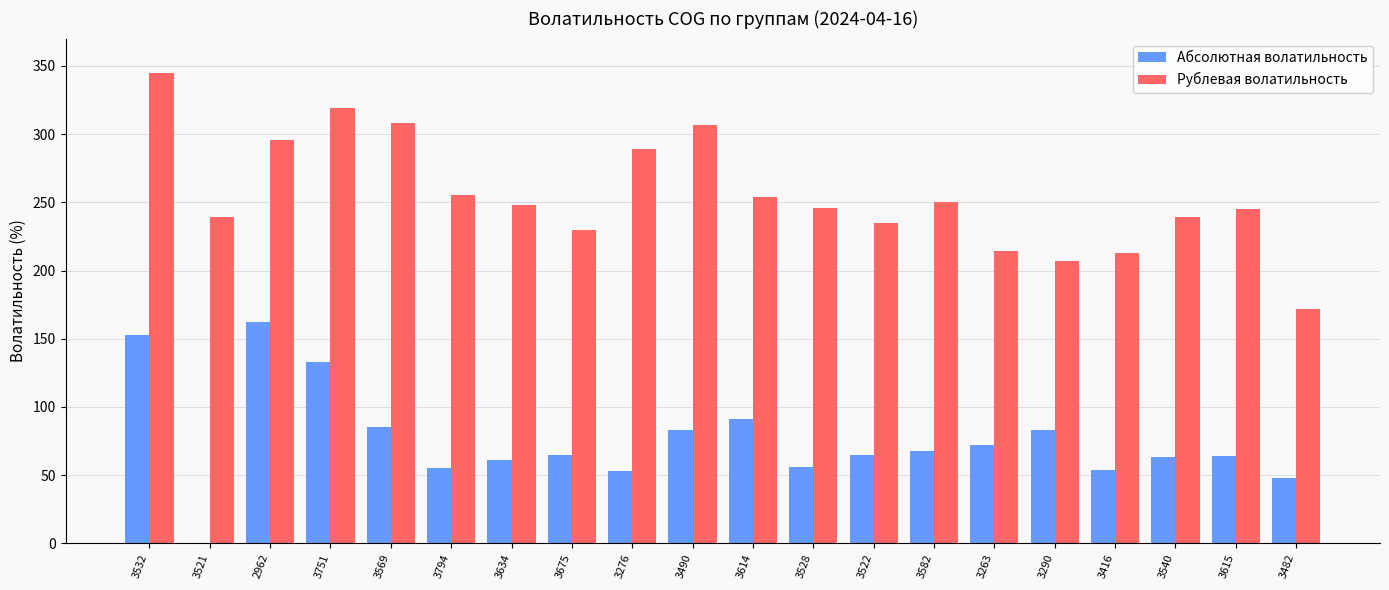

Which series has the largest total across all categories?

Рублевая волатильность